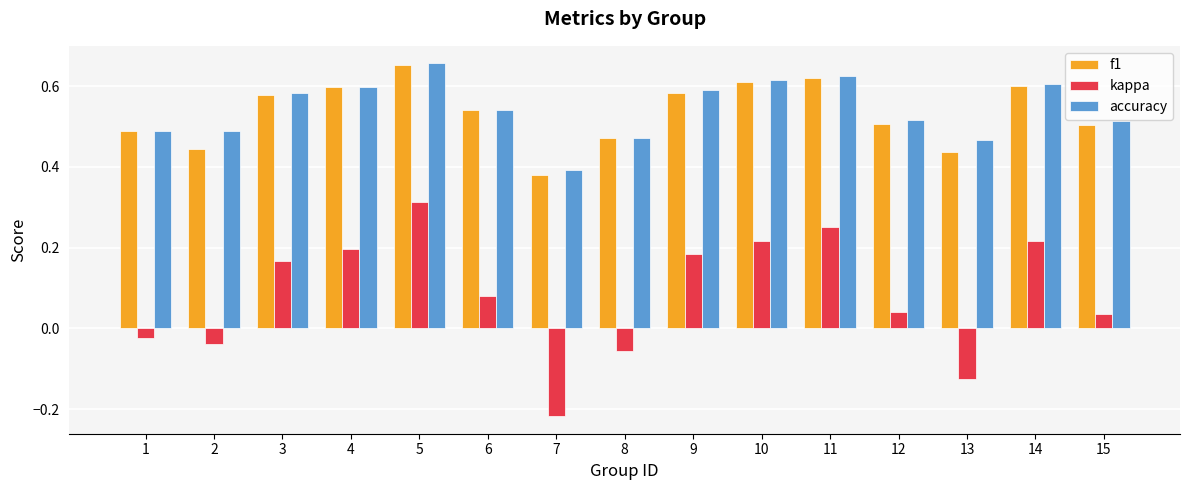

Which category has the highest value in the kappa series?

5